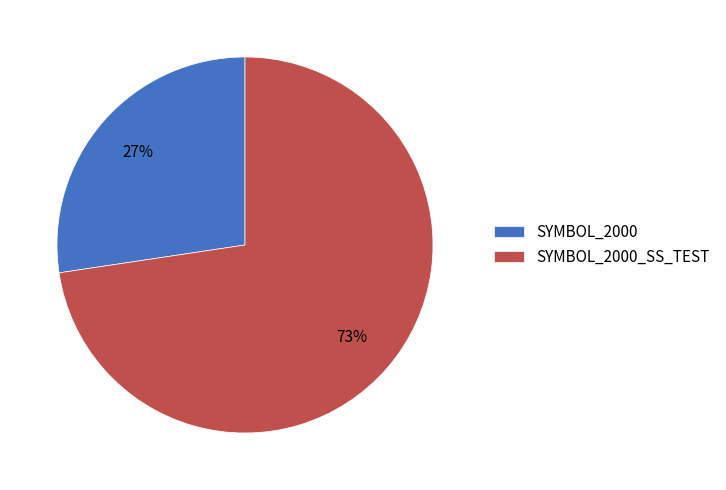

Is the sum of SYMBOL_2000 and SYMBOL_2000_SS_TEST greater than half?

Yes